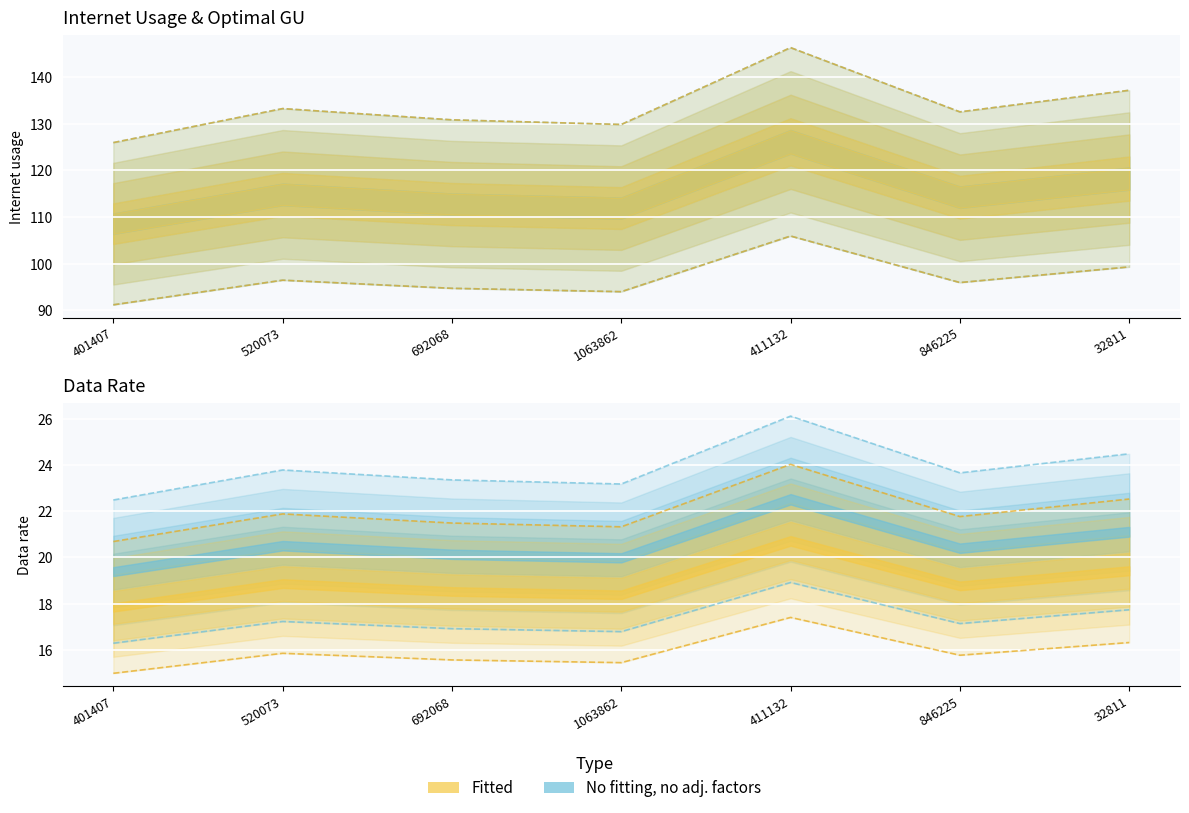

Which category has the lowest value in the Data rate series?

401407